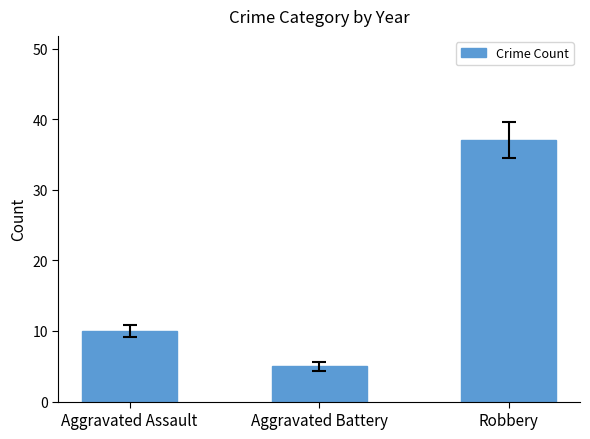

What is the label of the 1st bar from the left?

Aggravated Assault